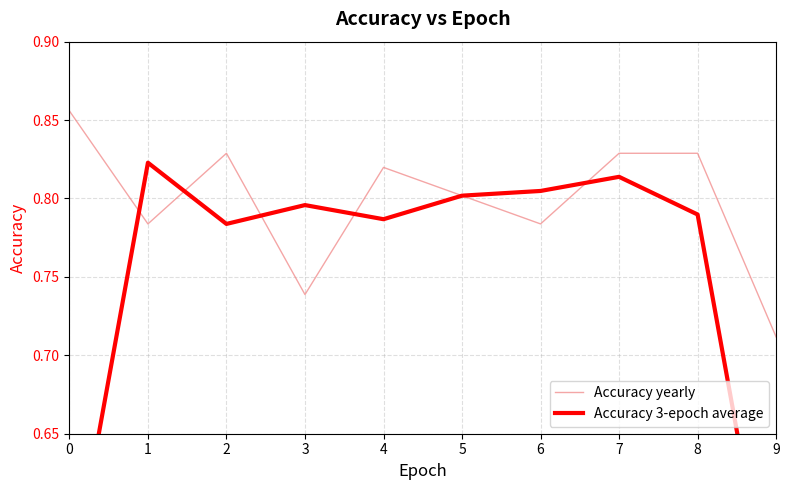

Which series has the widest spread of values?

Accuracy 3-epoch average